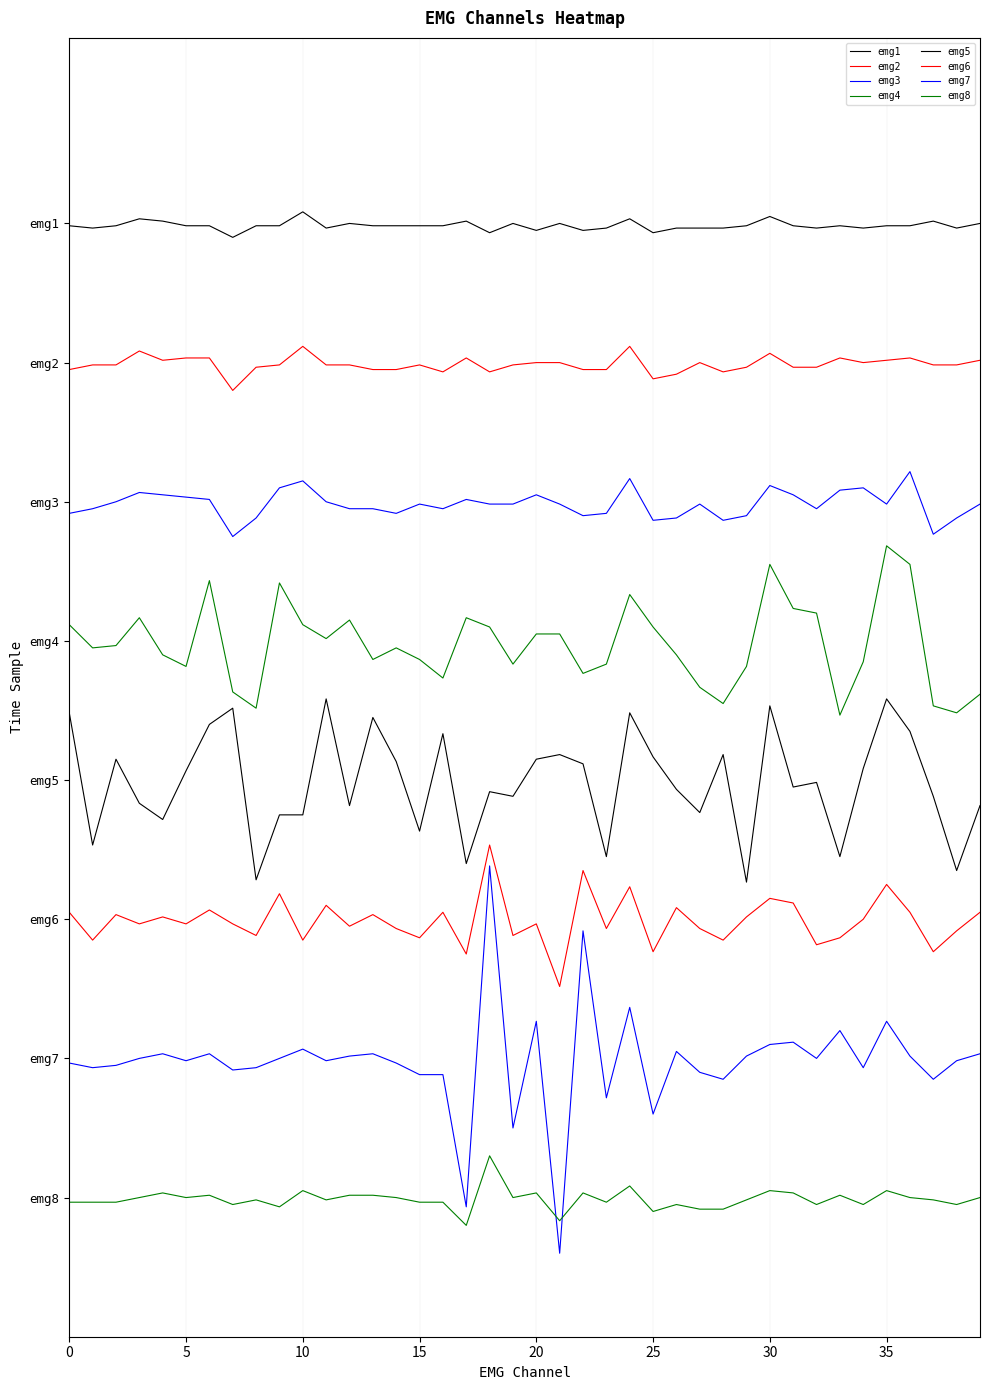

Is this an area chart (filled region under the line)?

No